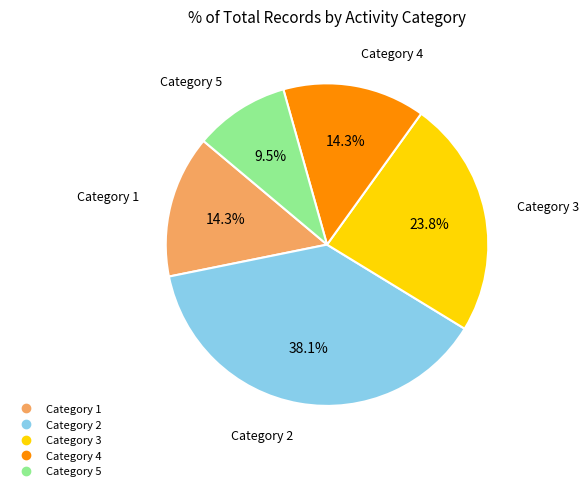

Is there a majority slice in this chart?

No